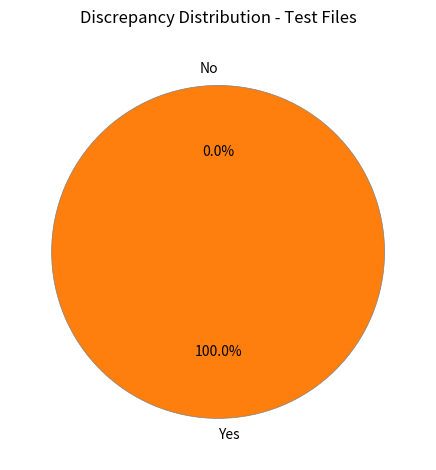

How many slices are in this pie chart?

2